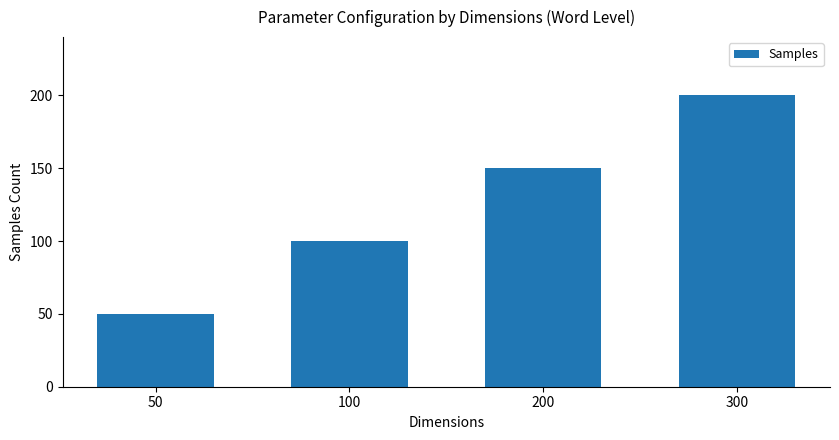

What is the value of the 3rd bar from the left?

150